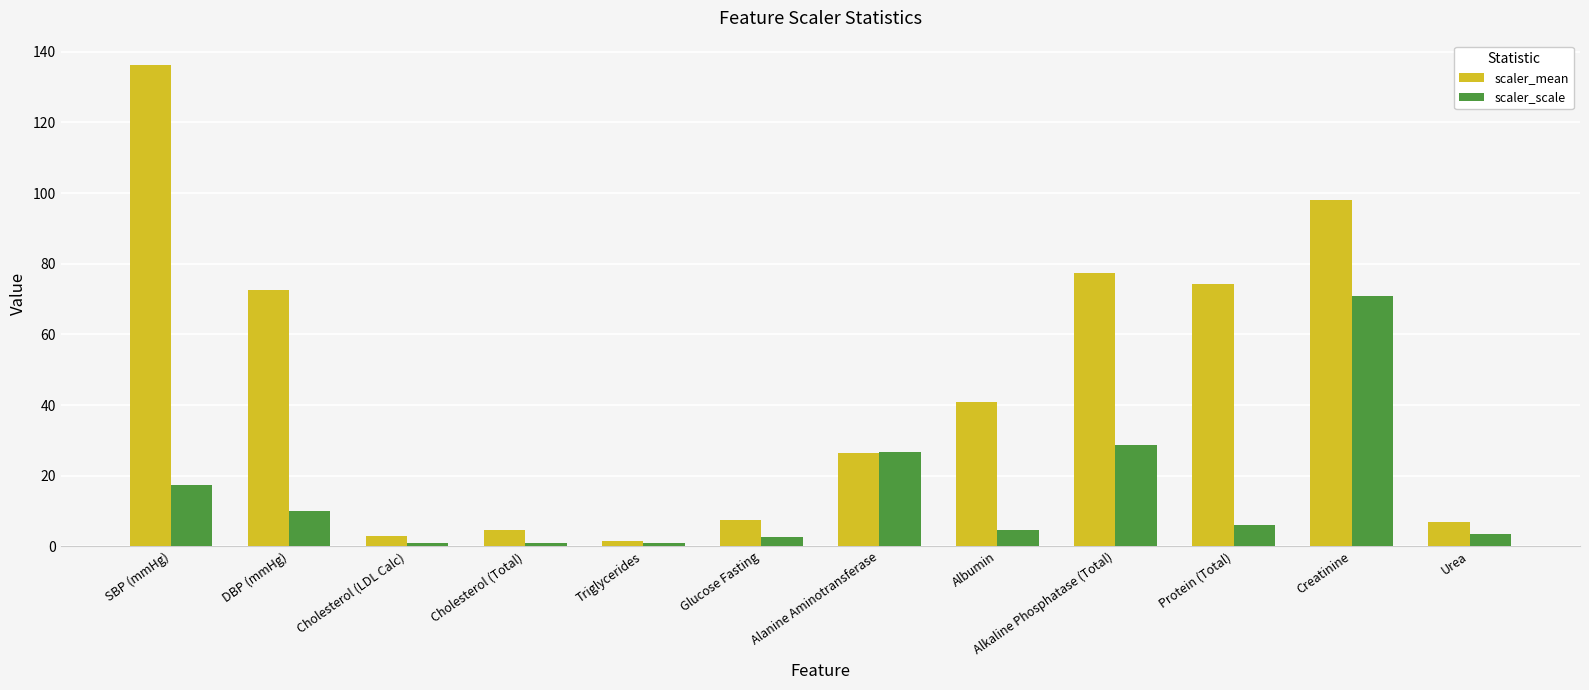

What is the difference between the scaler_mean values at Albumin and Cholesterol (LDL Calc)?

38.1